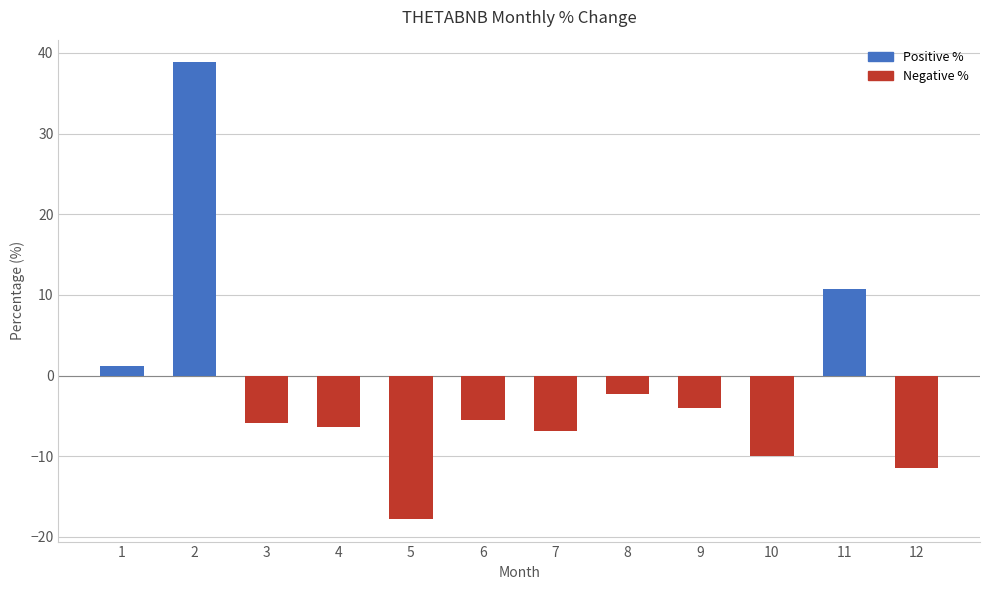

Which label corresponds to the largest value in the chart?

2